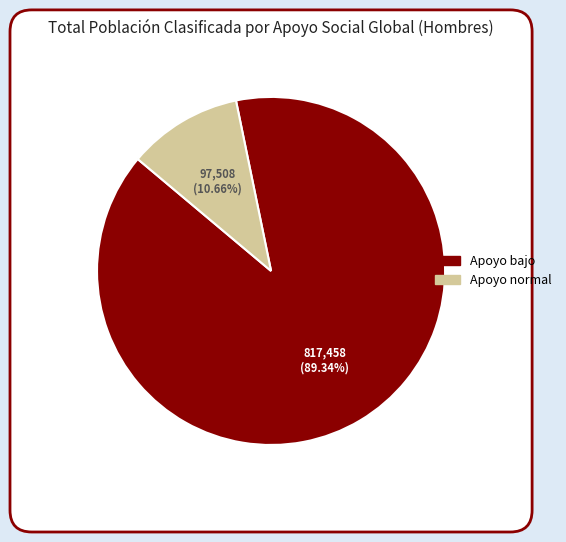

Count the number of slices in the pie.

2